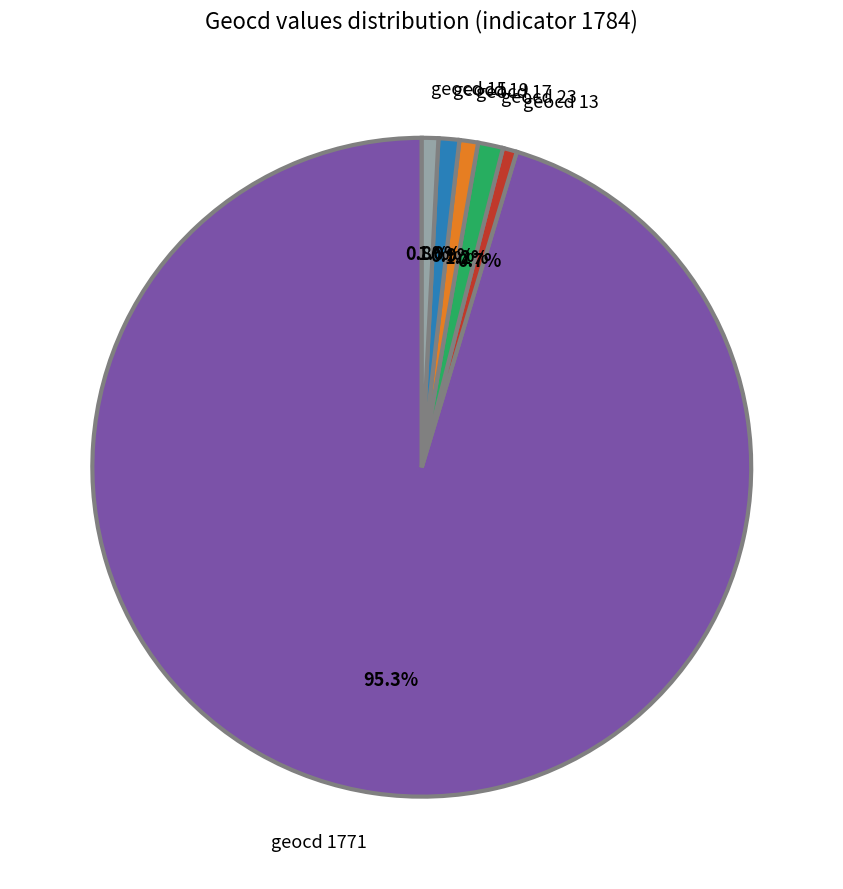

Which slice represents more than half of the pie?

geocd 1771